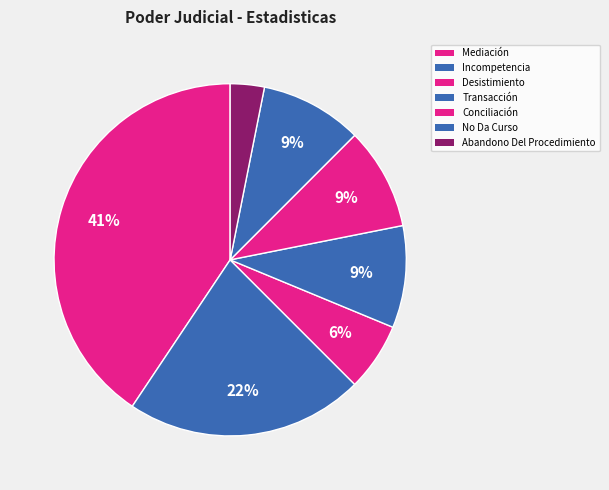

How many slices are in this pie chart?

7